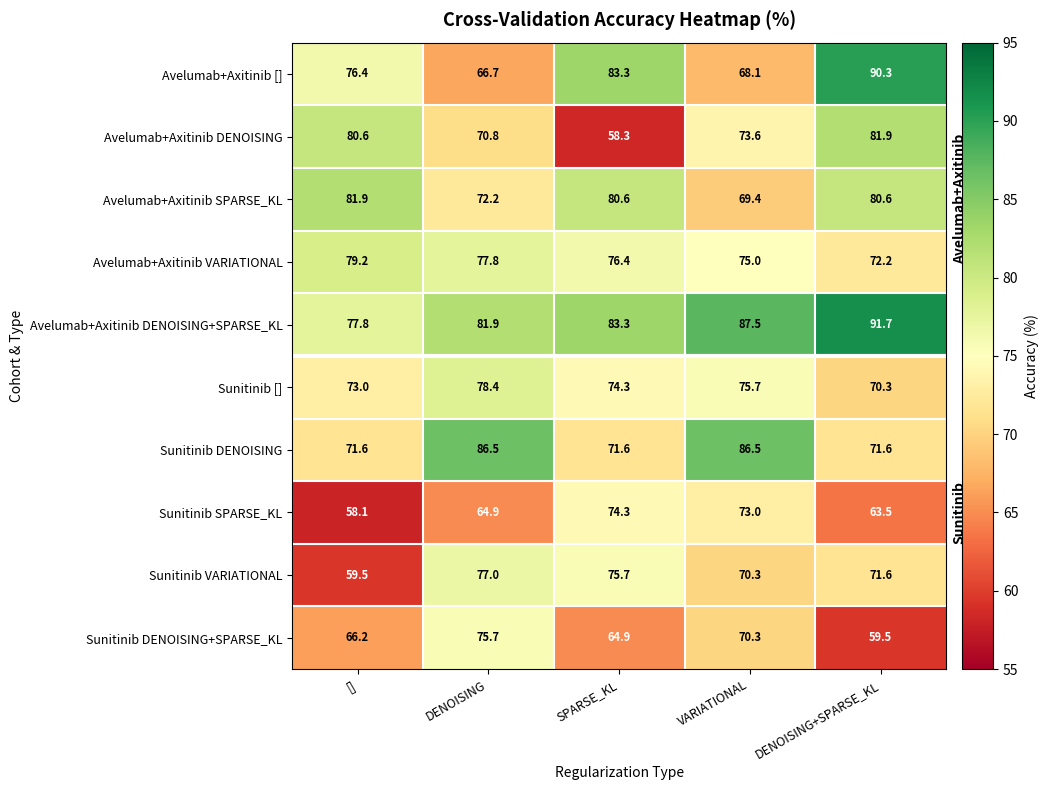

True or false: Avelumab+Axitinib DENOISING has a value of 15.6 at VARIATIONAL.

False